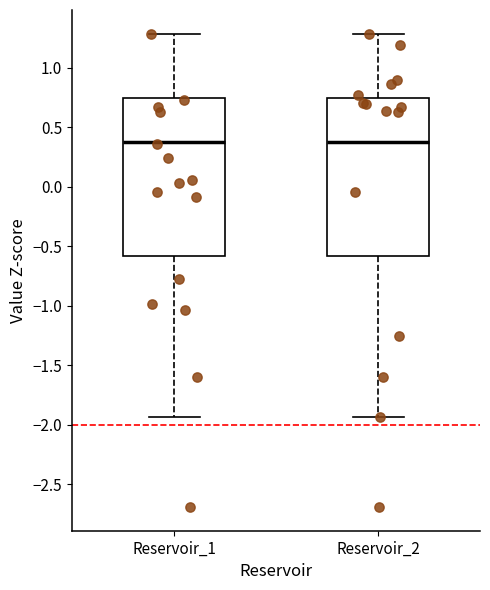

Where does the upper whisker of the box for Reservoir_2 end on the y-axis? The values are not printed on the chart, so give them approximately, as read against the axis.

1.30